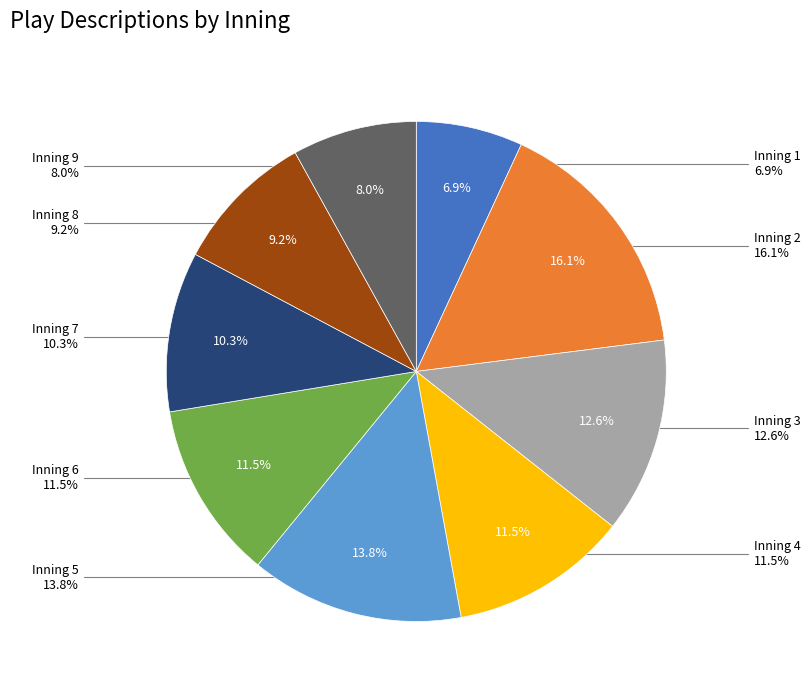

Is Inning 7 the majority of the pie?

No